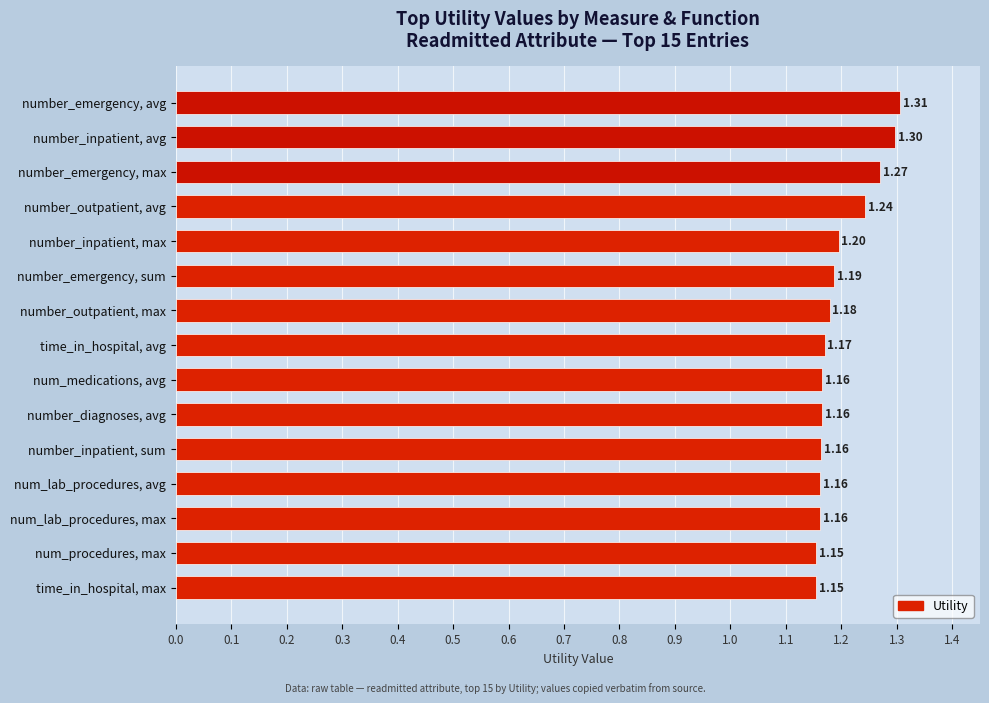

What is the label of the 8th bar from the bottom?

time_in_hospital, avg